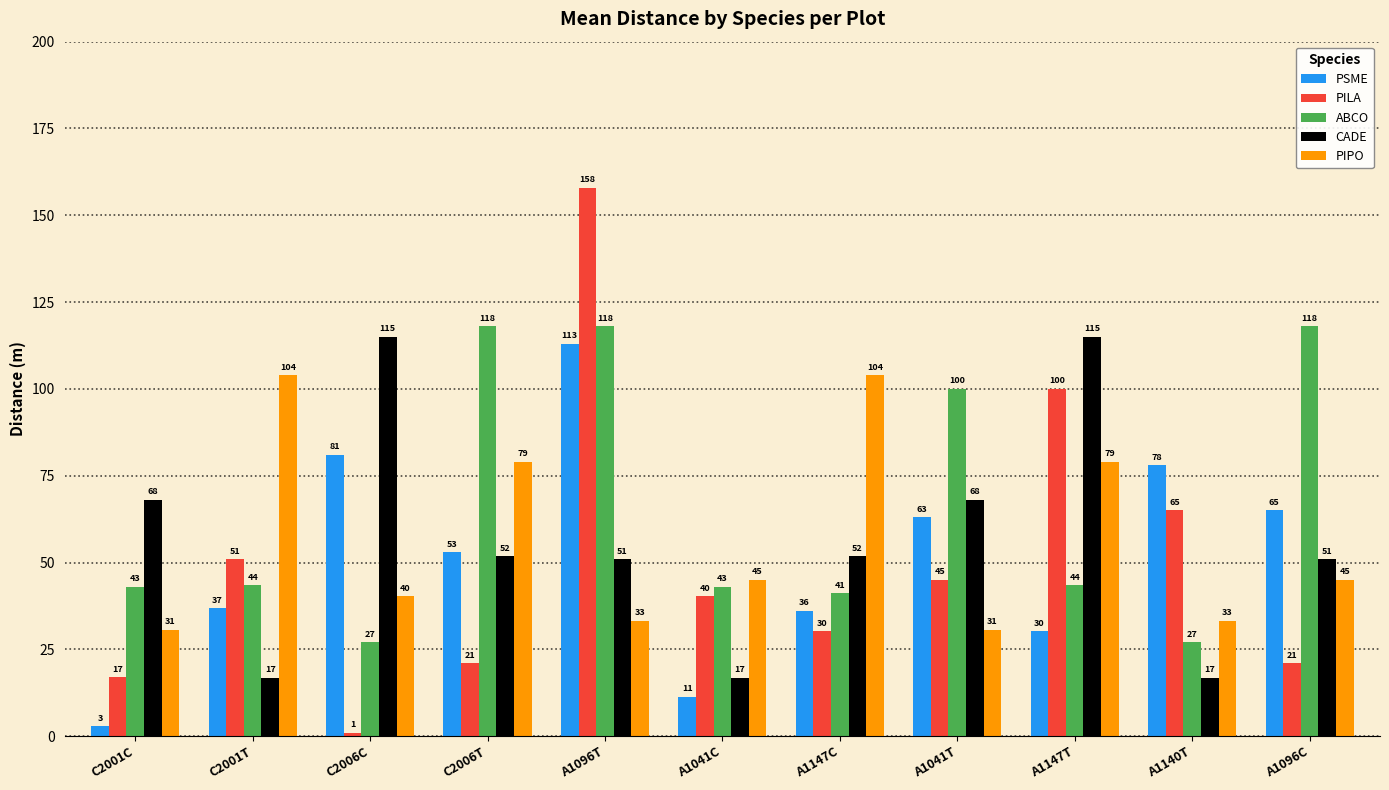

What is the label of the 5th bar from the right?

A1147C